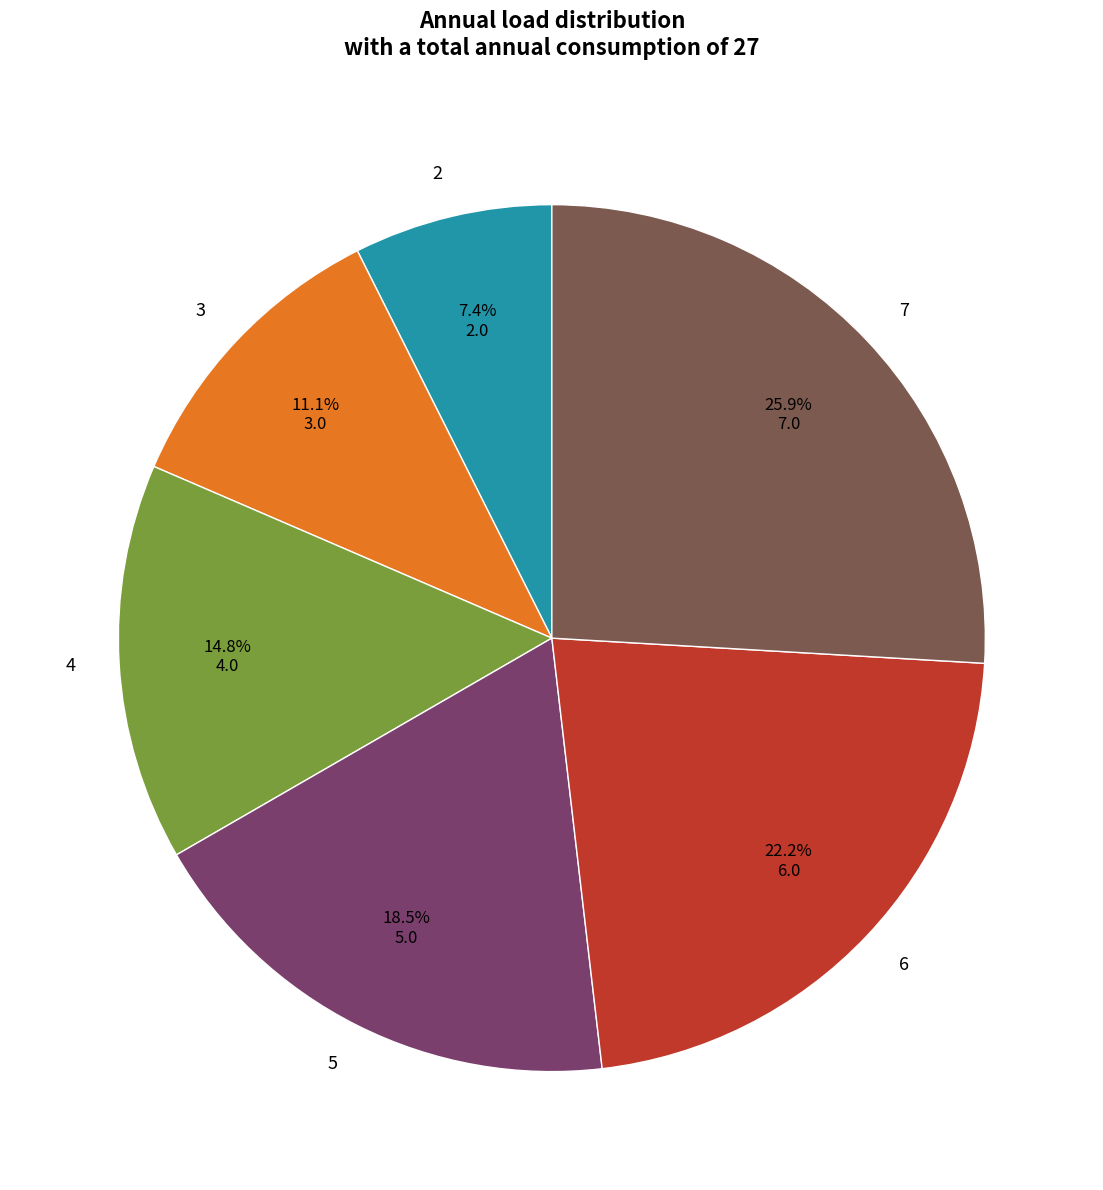

What is the largest slice in the pie chart?

7